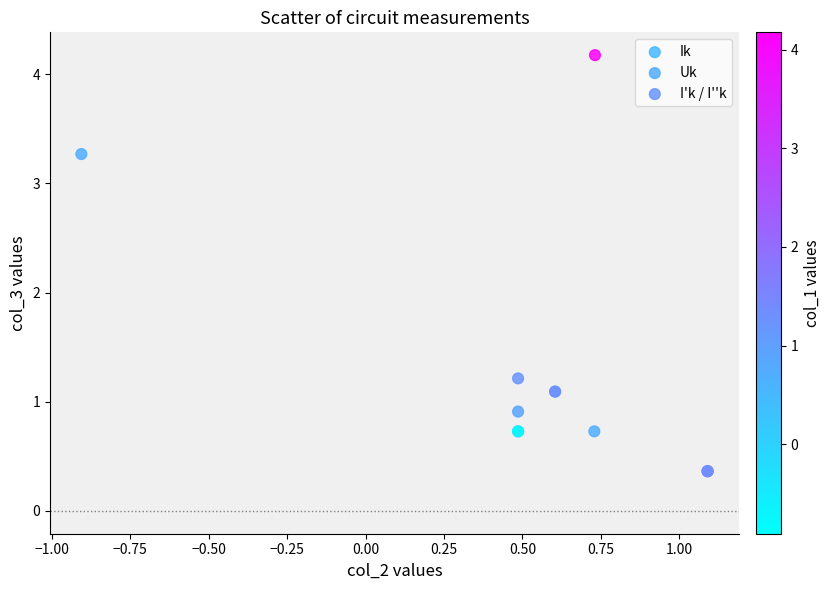

Which series contains the highest Y value?

Uk